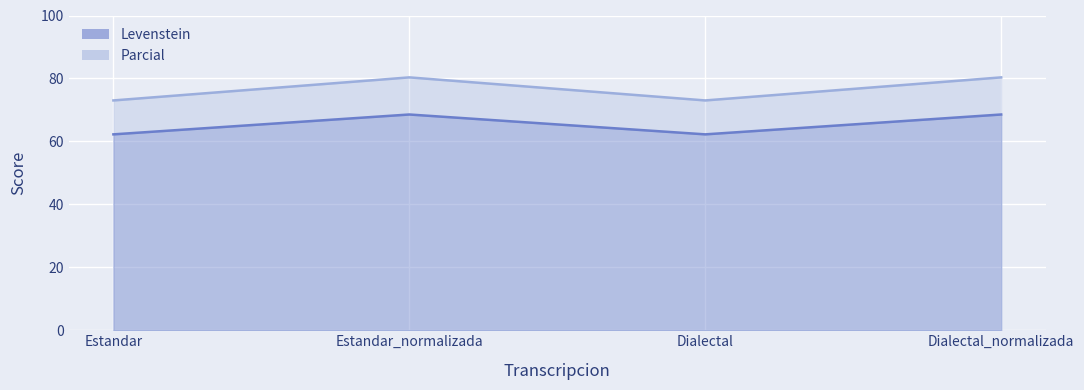

What is the spread (max minus min) of values at Estandar?

10.8